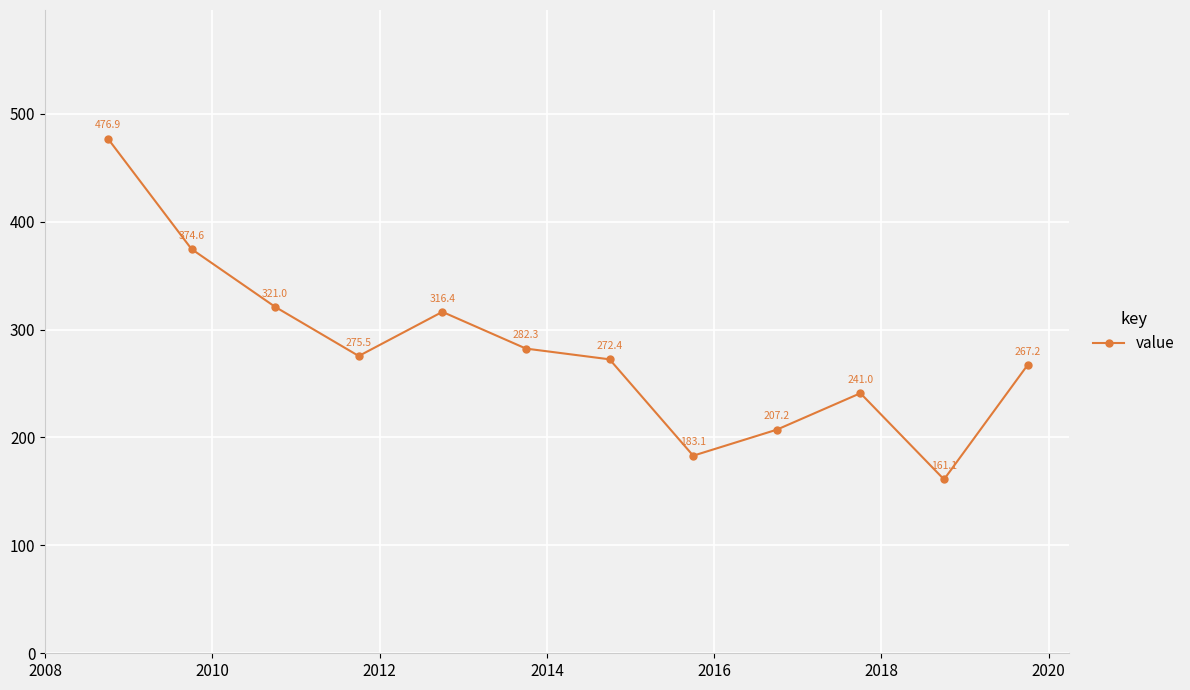

What is the value of the 4th point from the left?

275.5